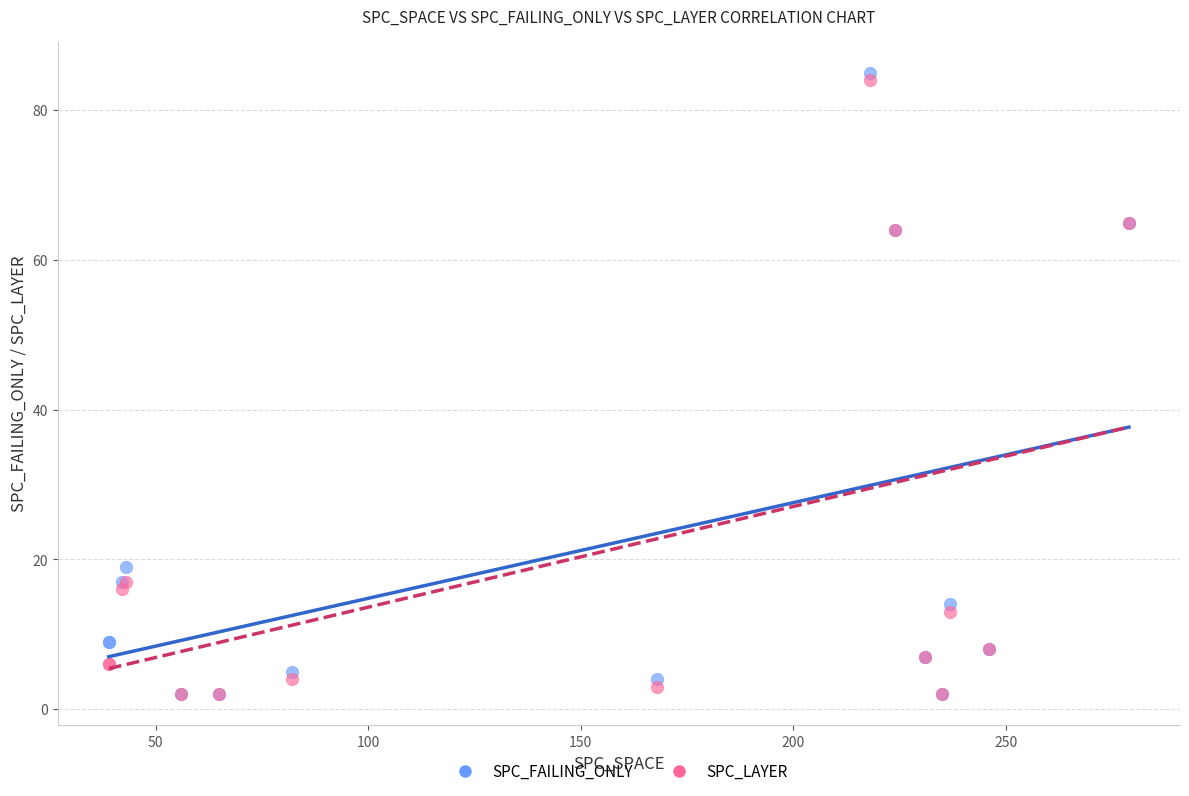

What are all the series names shown in the legend?

SPC_FAILING_ONLY, SPC_LAYER